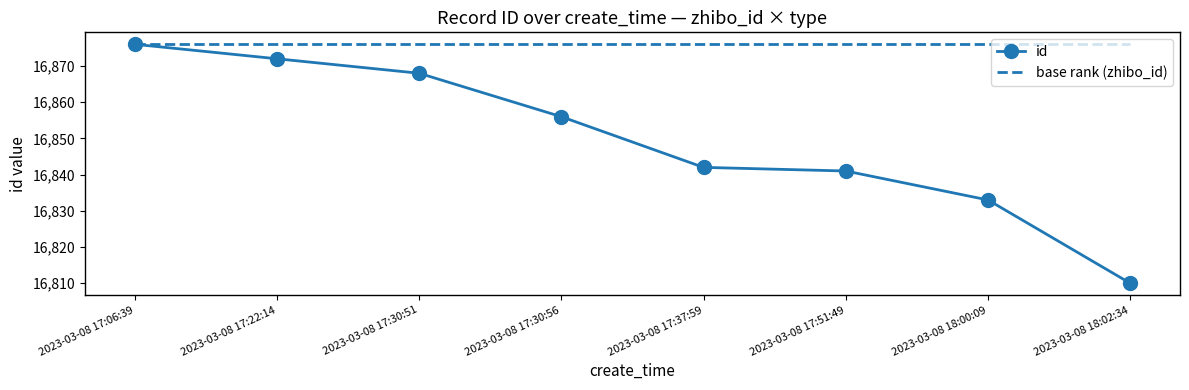

Is the value of base rank (zhibo_id) at 2023-03-08 17:37:59 greater than the value of id at 2023-03-08 17:30:56?

Yes